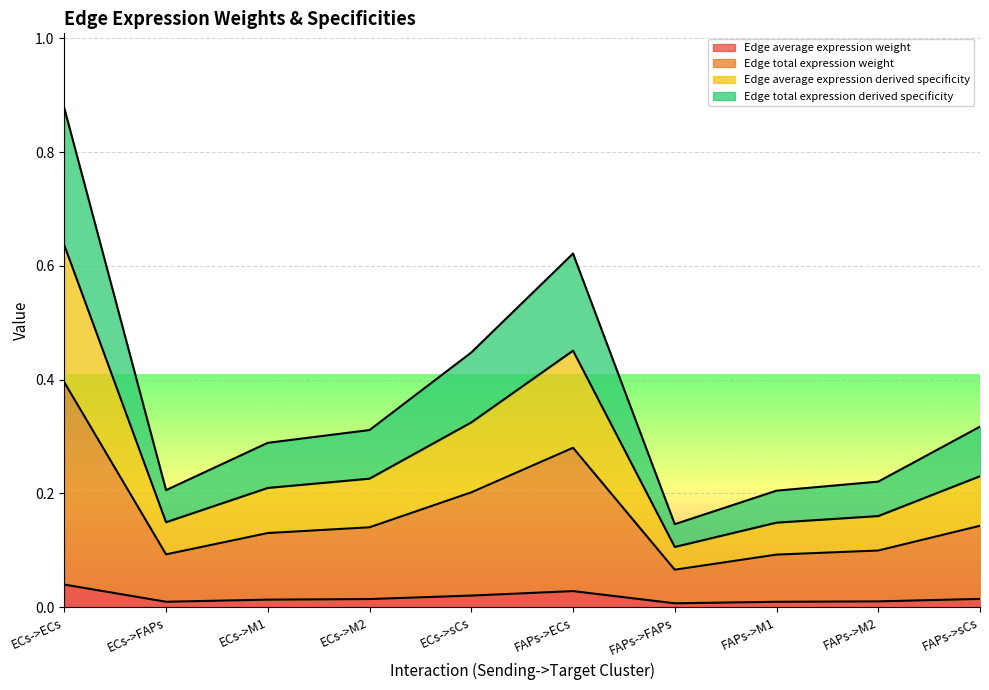

What is the difference between the Edge average expression derived specificity values at ECs->ECs and ECs->M1?

0.4